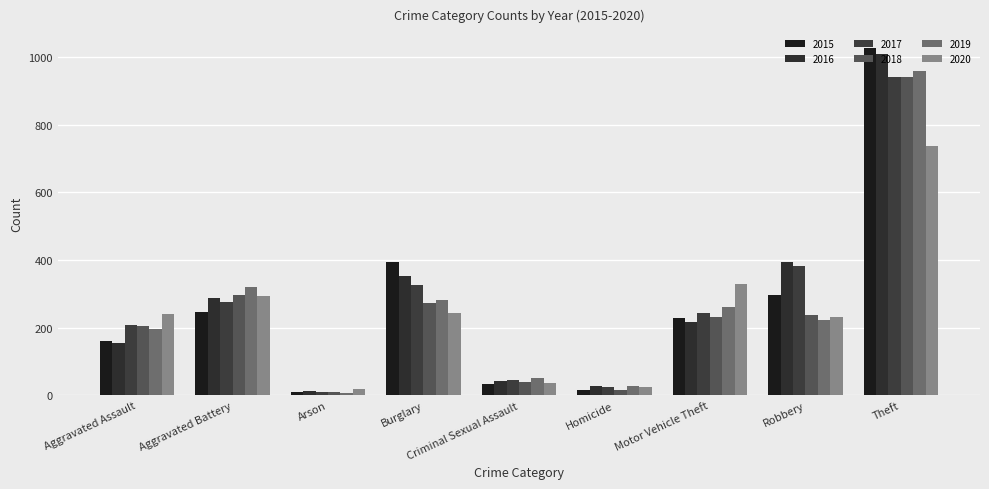

Does the chart contain any negative values?

No